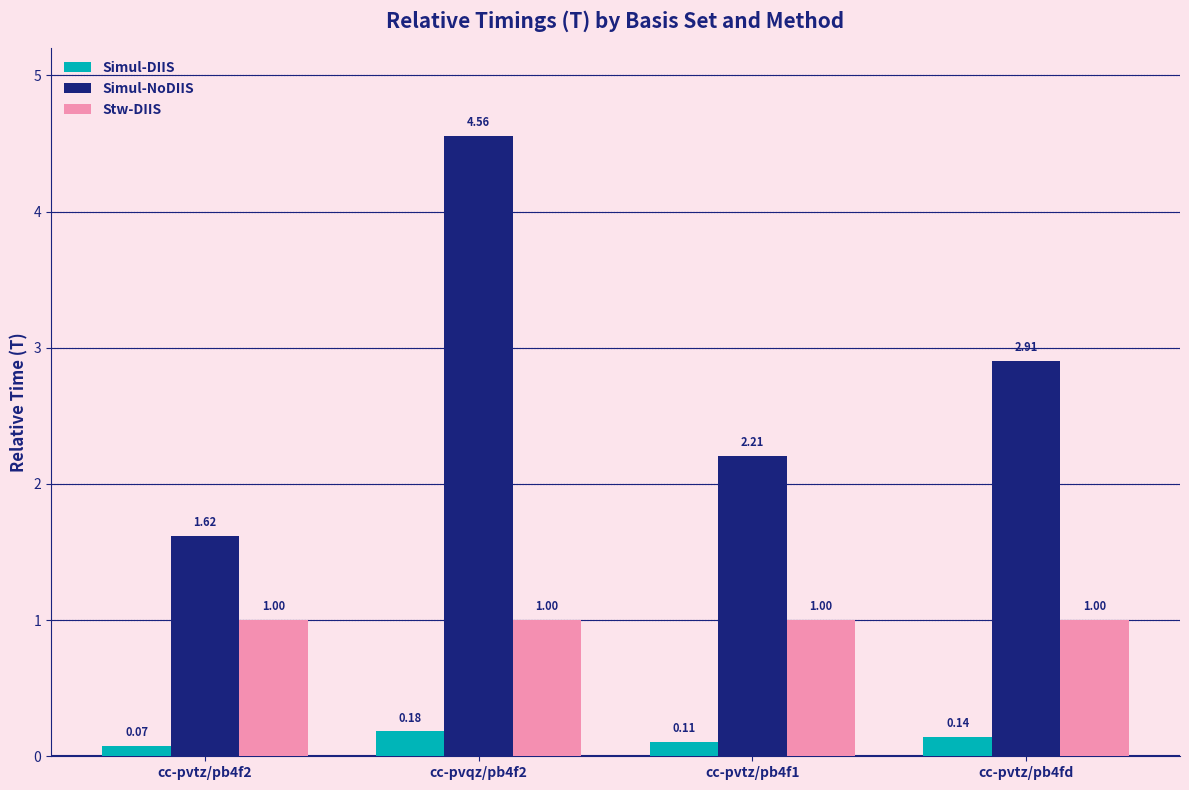

What value does the Stw-DIIS series have at cc-pvtz/pb4f2?

1.0